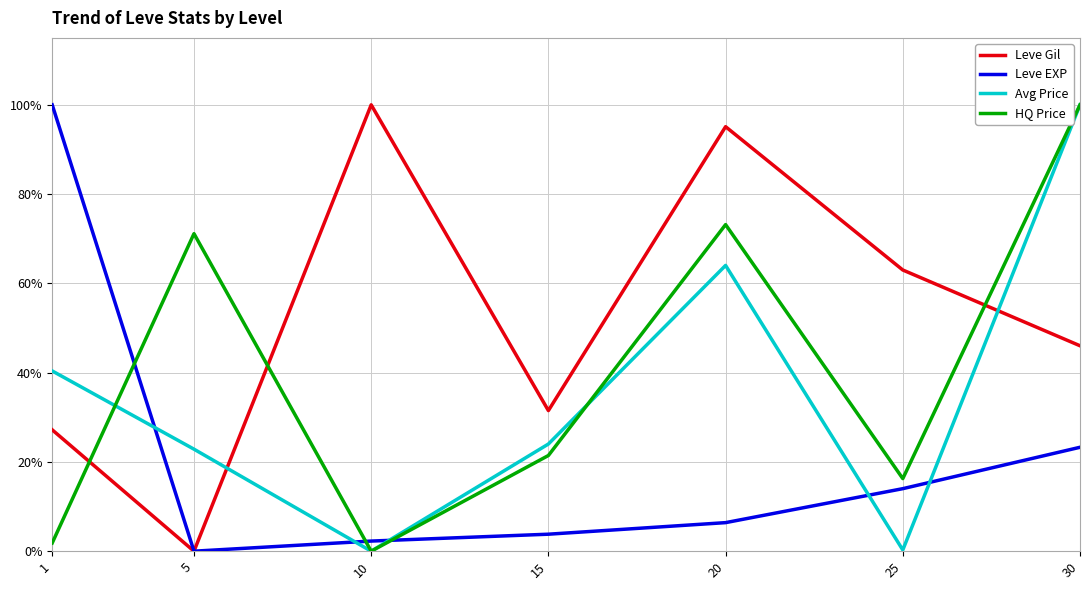

Does the chart have visible grid lines?

Yes